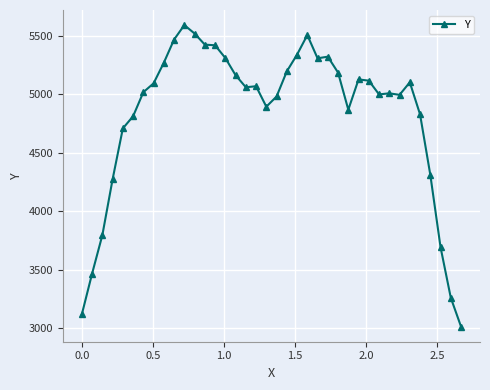

True or false: the data has more than 1 interior local peaks.

True